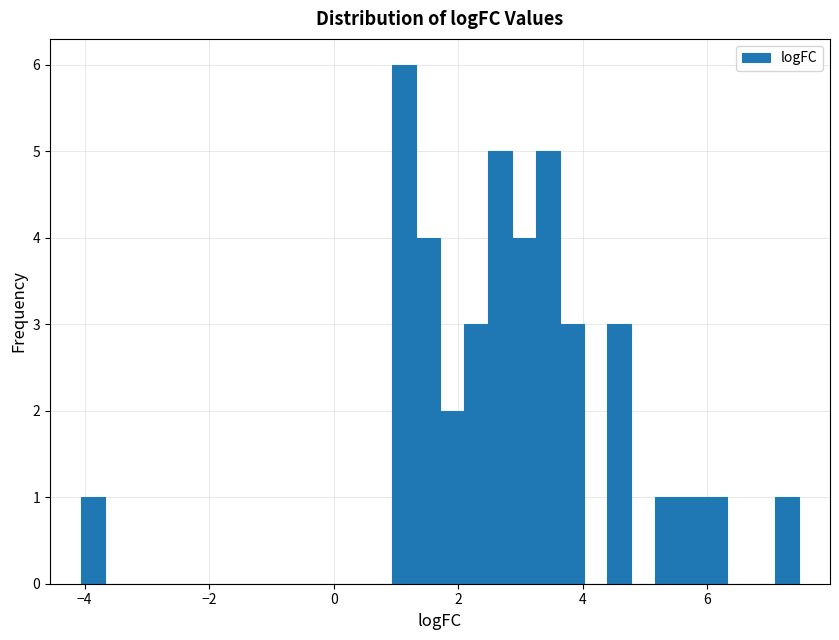

Read against the x-axis, roughly where is the centre of the tallest bar?

1.2